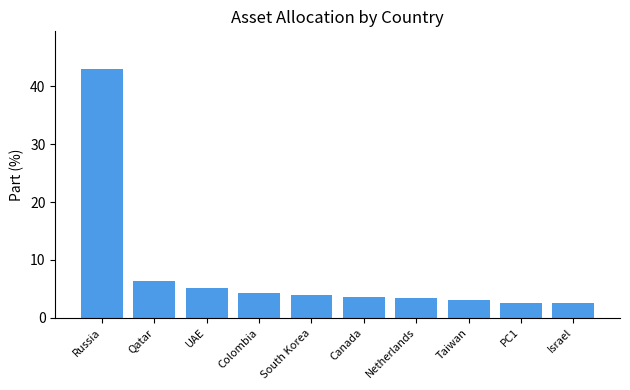

What position from the left is Russia?

1